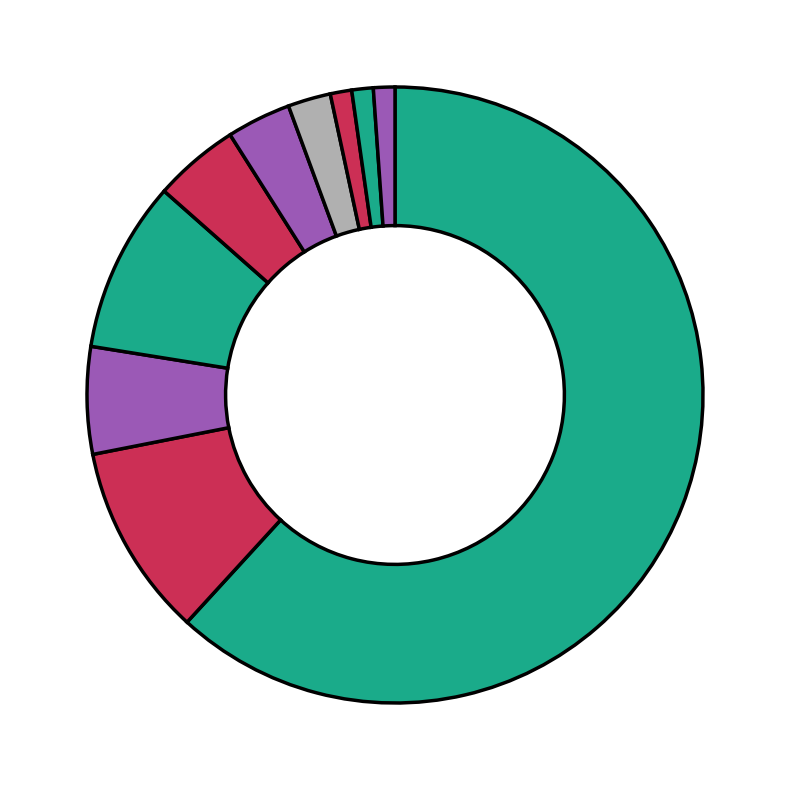

Which slice is the largest?

english